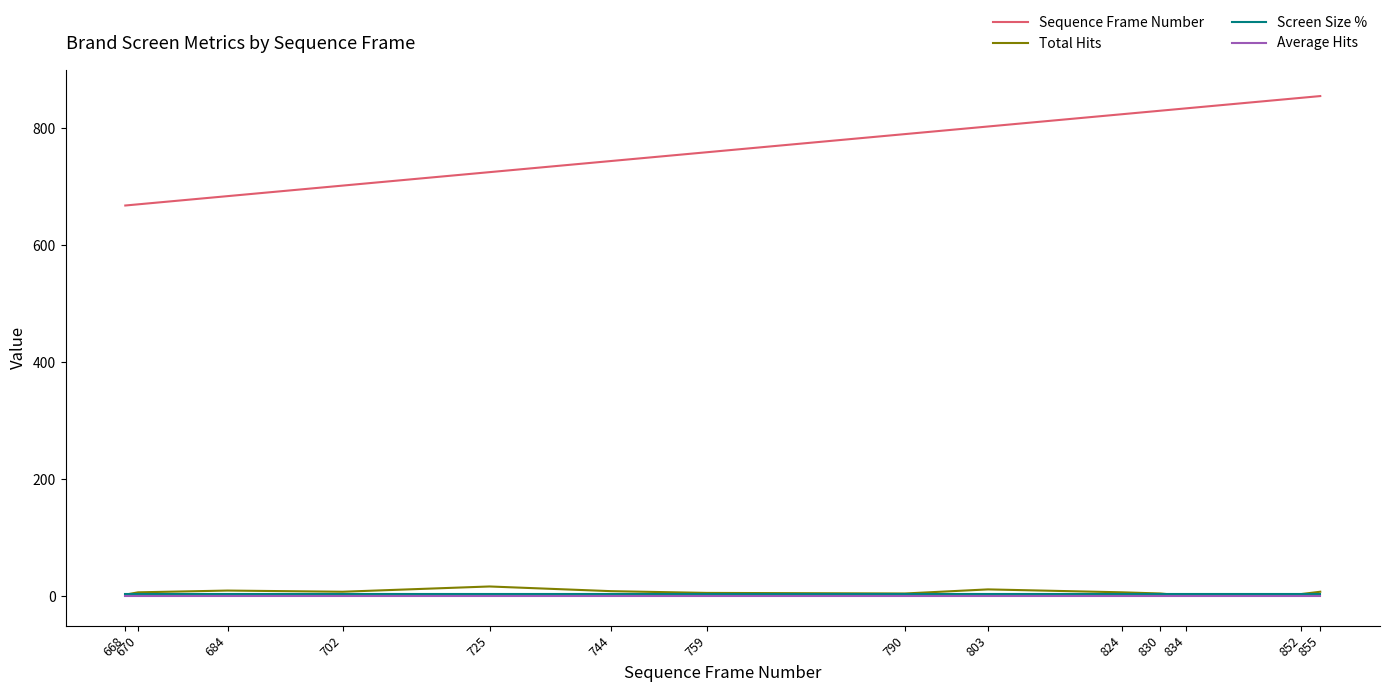

Which series has the largest range (max minus min)?

Sequence Frame Number